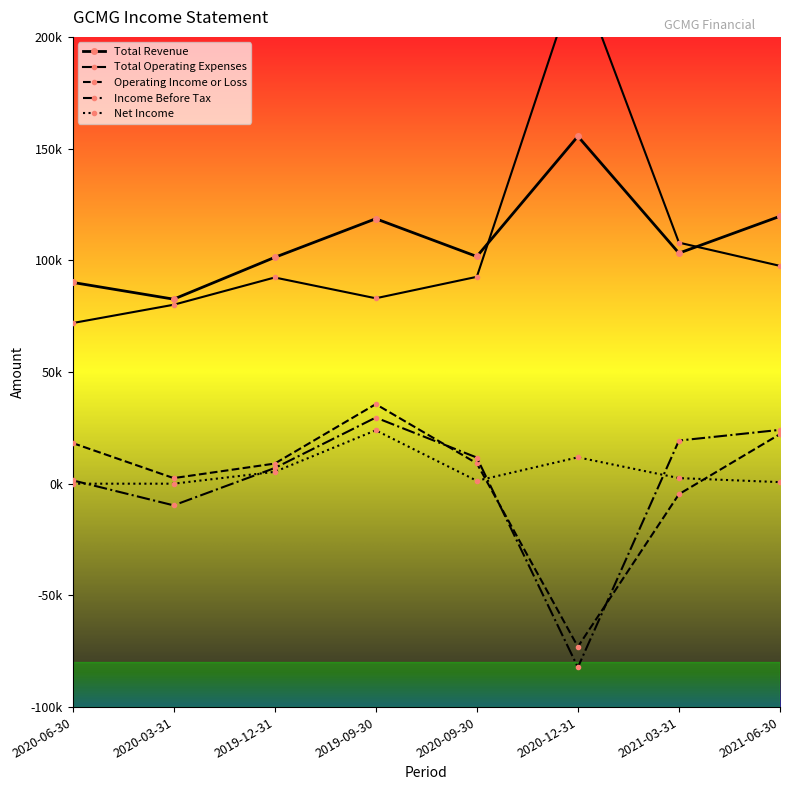

Between 2021-06-30 and 2020-06-30, which is larger?

2021-06-30